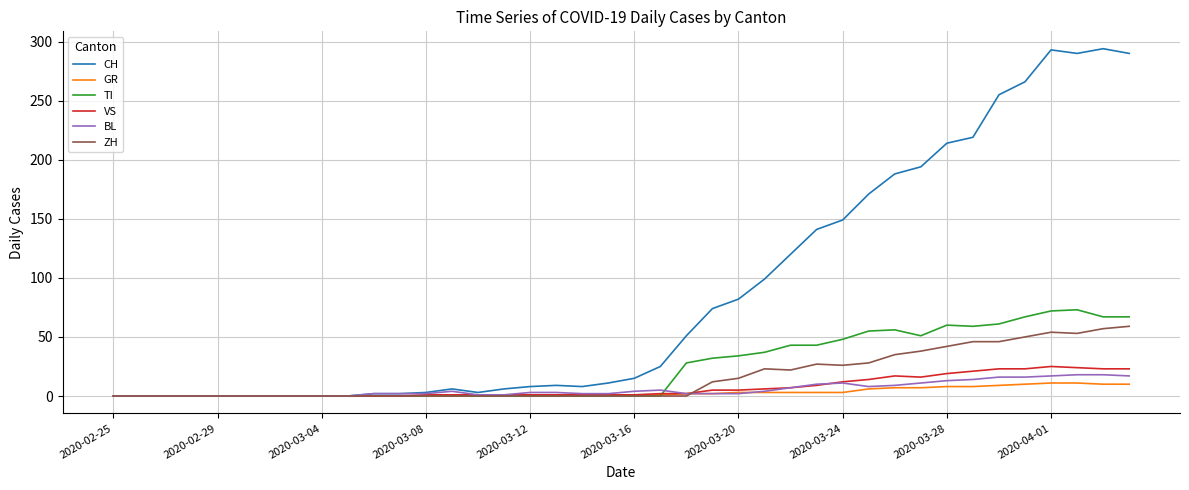

What are all the series names shown in the legend?

CH, GR, TI, VS, BL, ZH